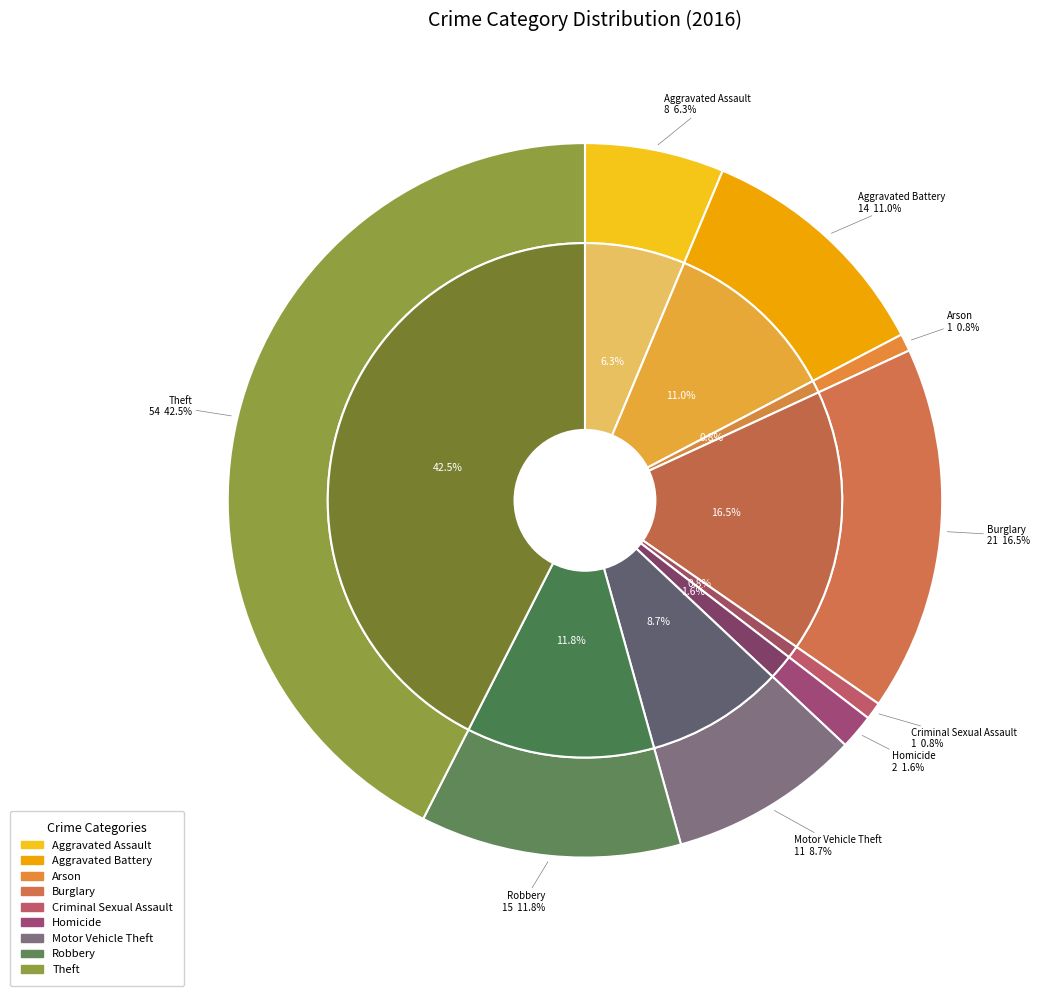

Count the number of slices in the pie.

9